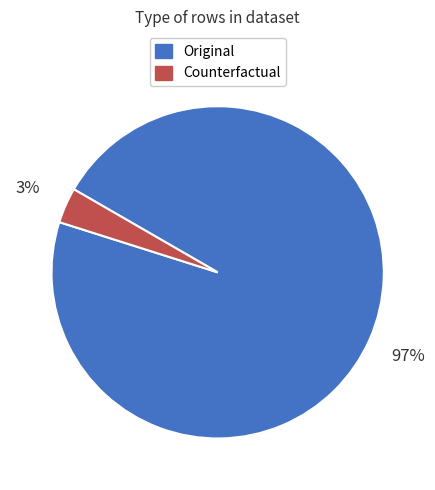

Between Counterfactual and Original, which is larger?

Original